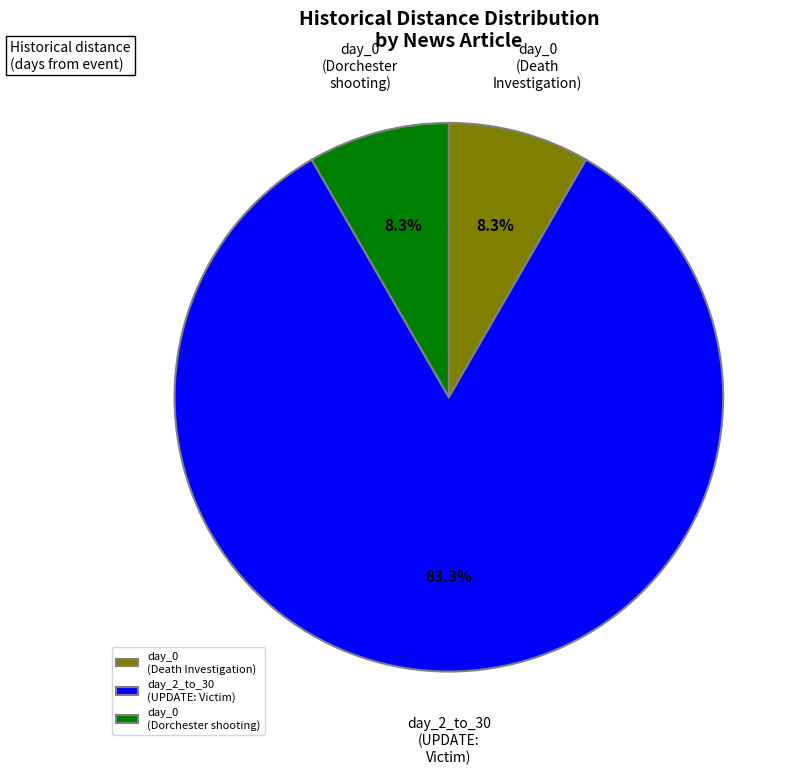

What is the ratio of the value at day_2_to_30 (UPDATE: Victim) to the value at day_0 (Dorchester shooting)?

10.0